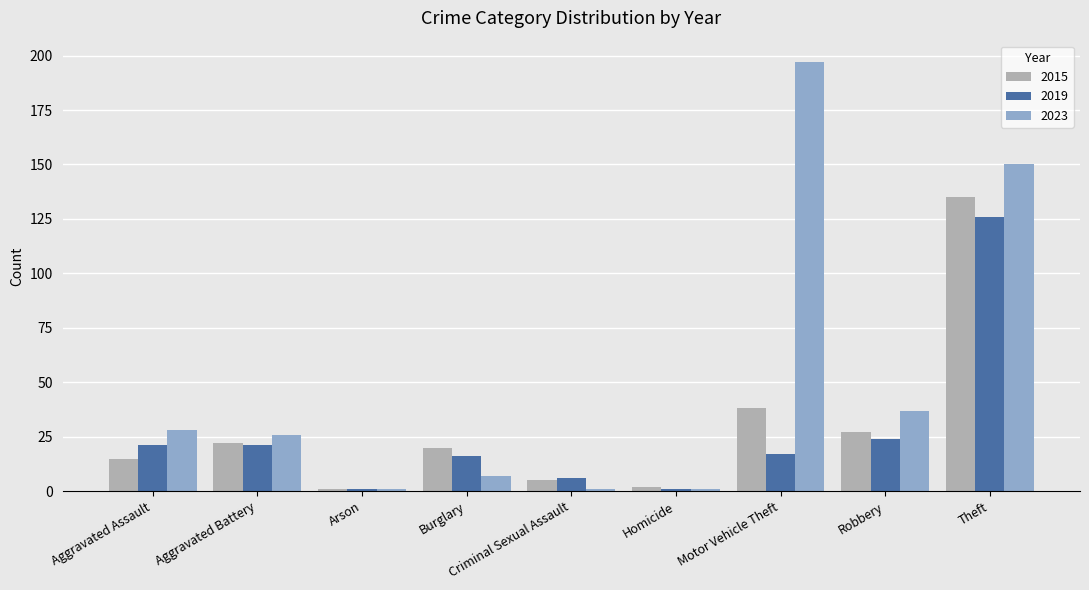

What is the approximate value of 2023 at Theft?

150